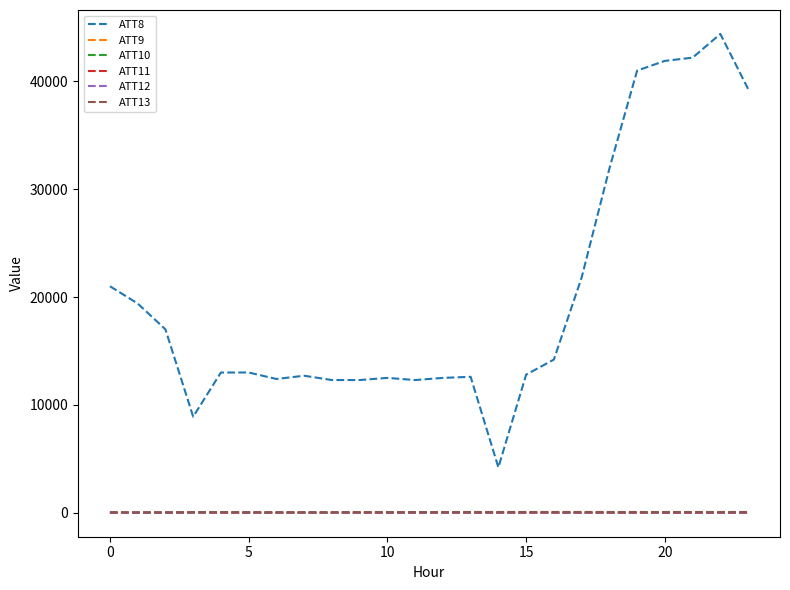

How many categories are shown in the chart?

24